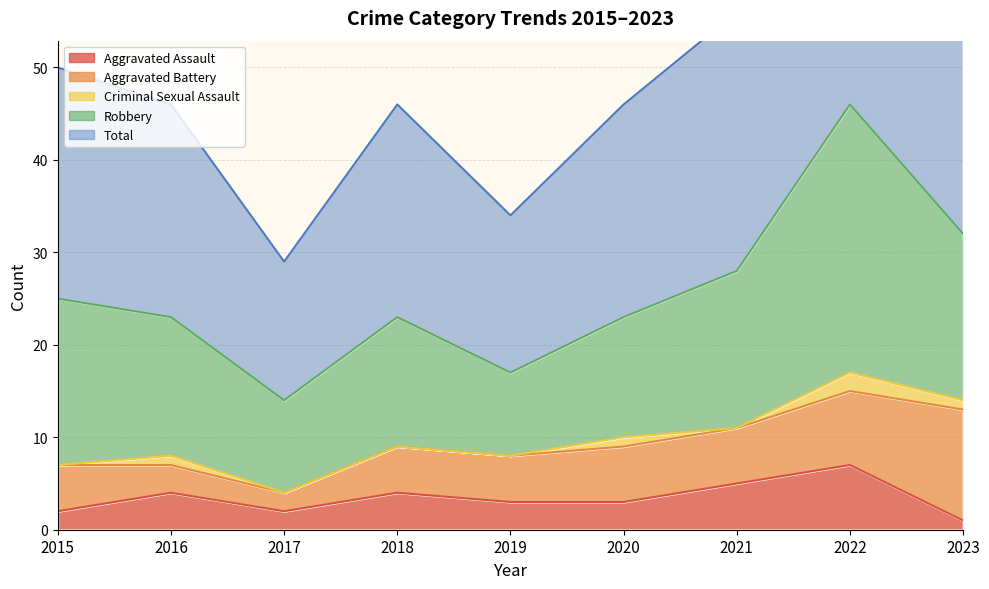

Is it true that Criminal Sexual Assault equals 0 at 2015?

True